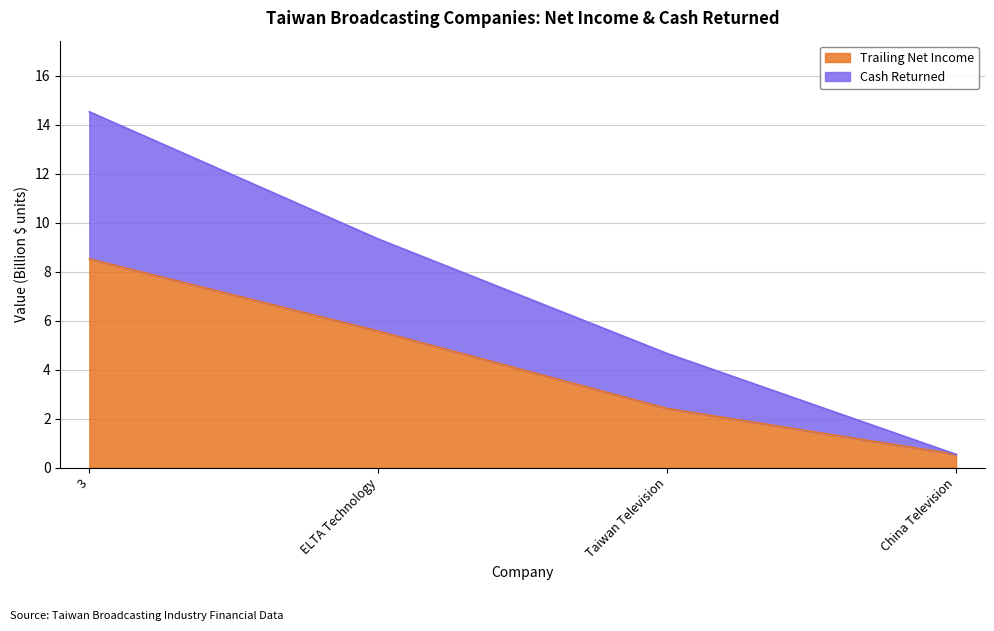

Reading left to right, transcribe all the data shown in this chart.

trailing_net_income: 8.5	5.6	2.4	0.5
cash_returned: 14.5	9.3	4.7	0.5